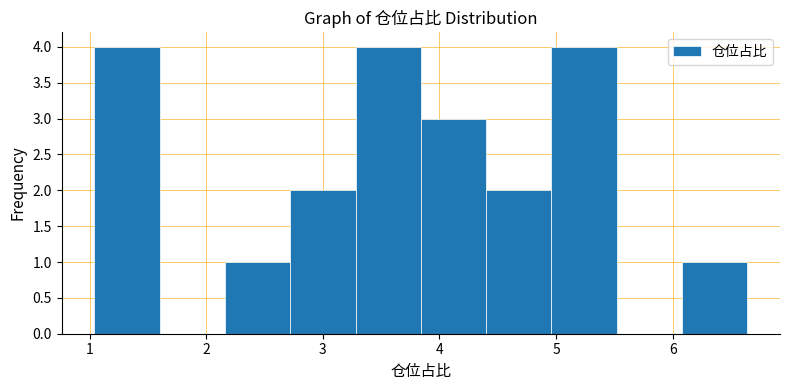

Reading left to right, transcribe this chart: for each bar, give the range it covers on the x-axis and its height. Neither the bar edges nor the heights are printed on the chart, so give them approximately, as read against the axes.

1.04 to 1.60: 4
1.60 to 2.16: 0
2.16 to 2.72: 1
2.72 to 3.28: 2
3.28 to 3.84: 4
3.84 to 4.40: 3
4.40 to 4.96: 2
4.96 to 5.52: 4
5.52 to 6.08: 0
6.08 to 6.64: 1